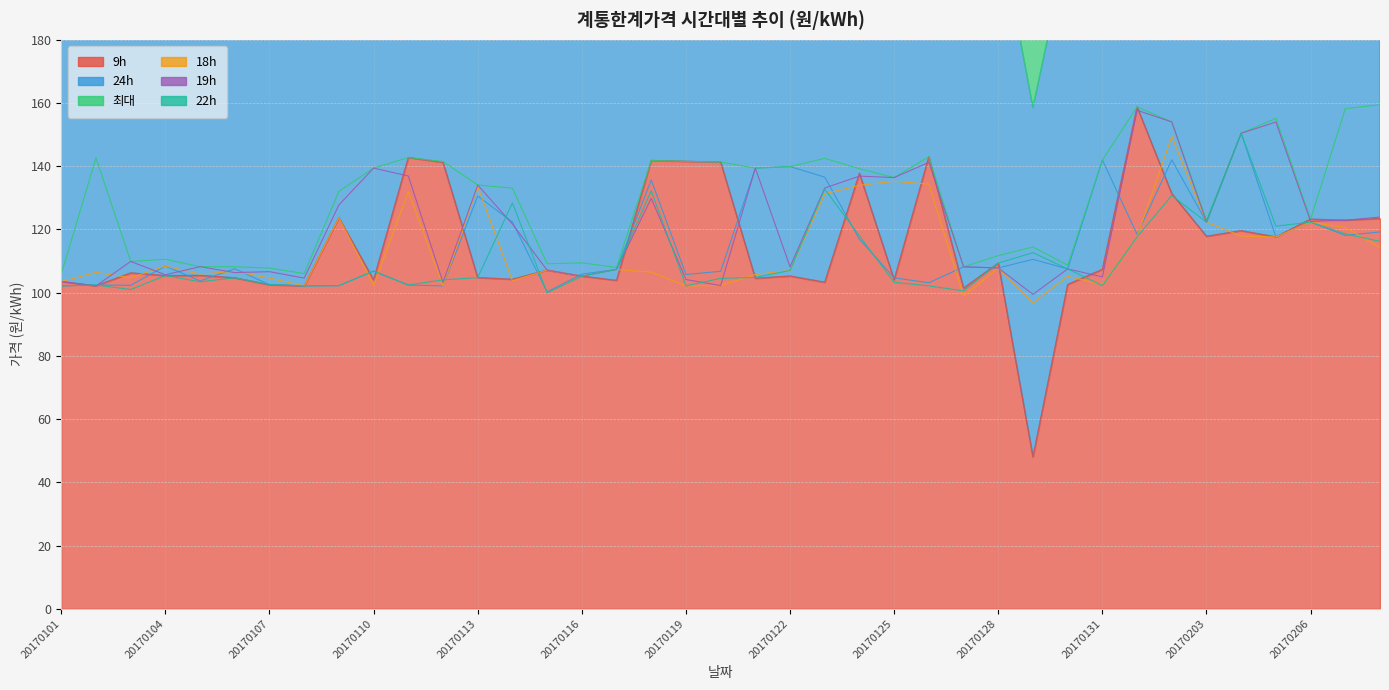

At how many categories does at least one series exceed 129?

23